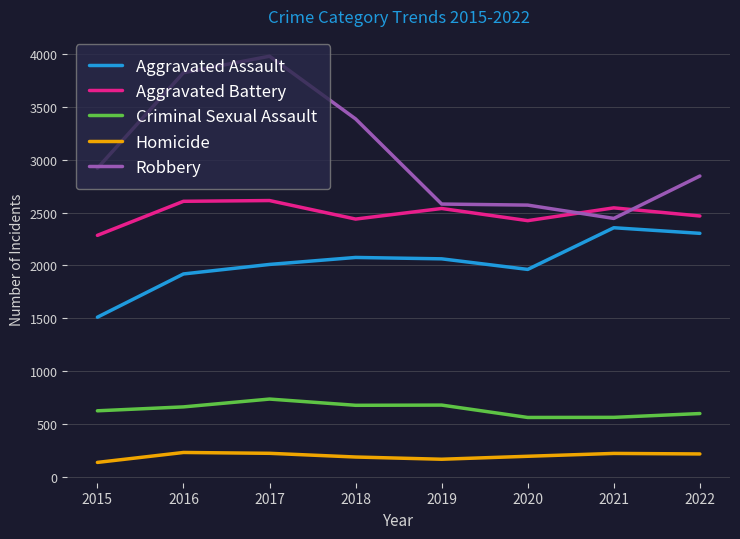

True or false: Aggravated Assault has a value of 1963 at 2020.

True